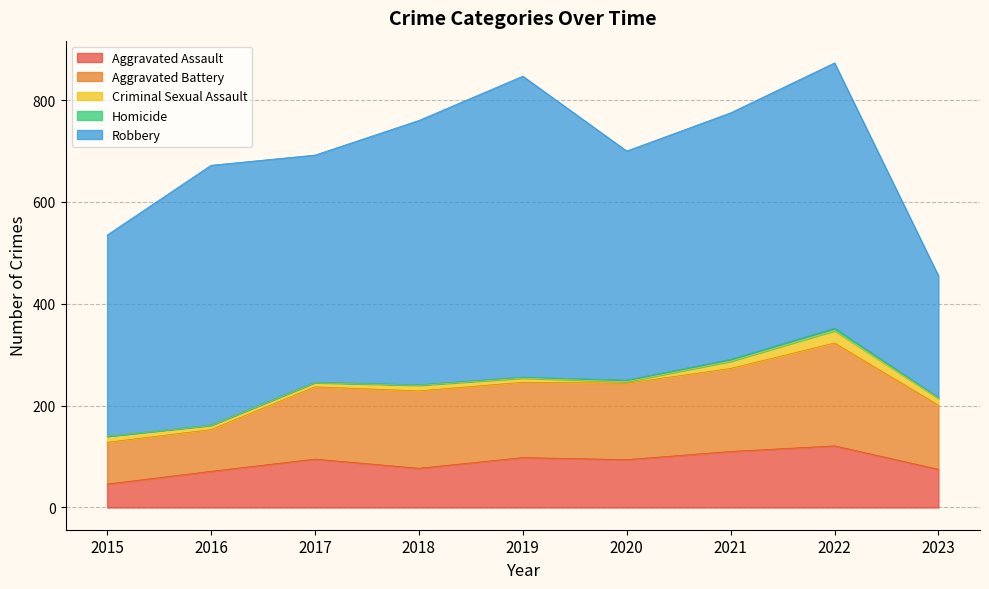

The value of Aggravated Battery at 2015 is 82. True or false?

True